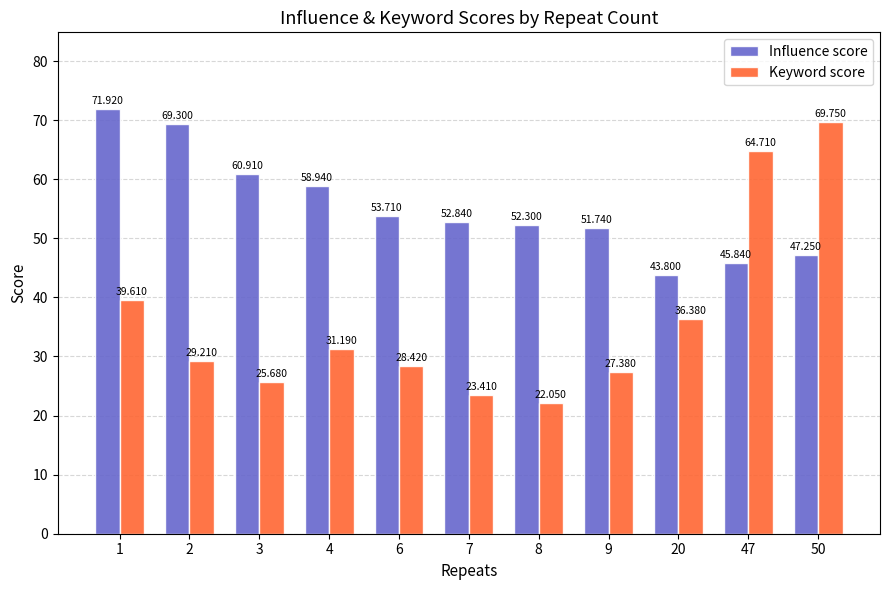

Does the chart contain any negative values?

No